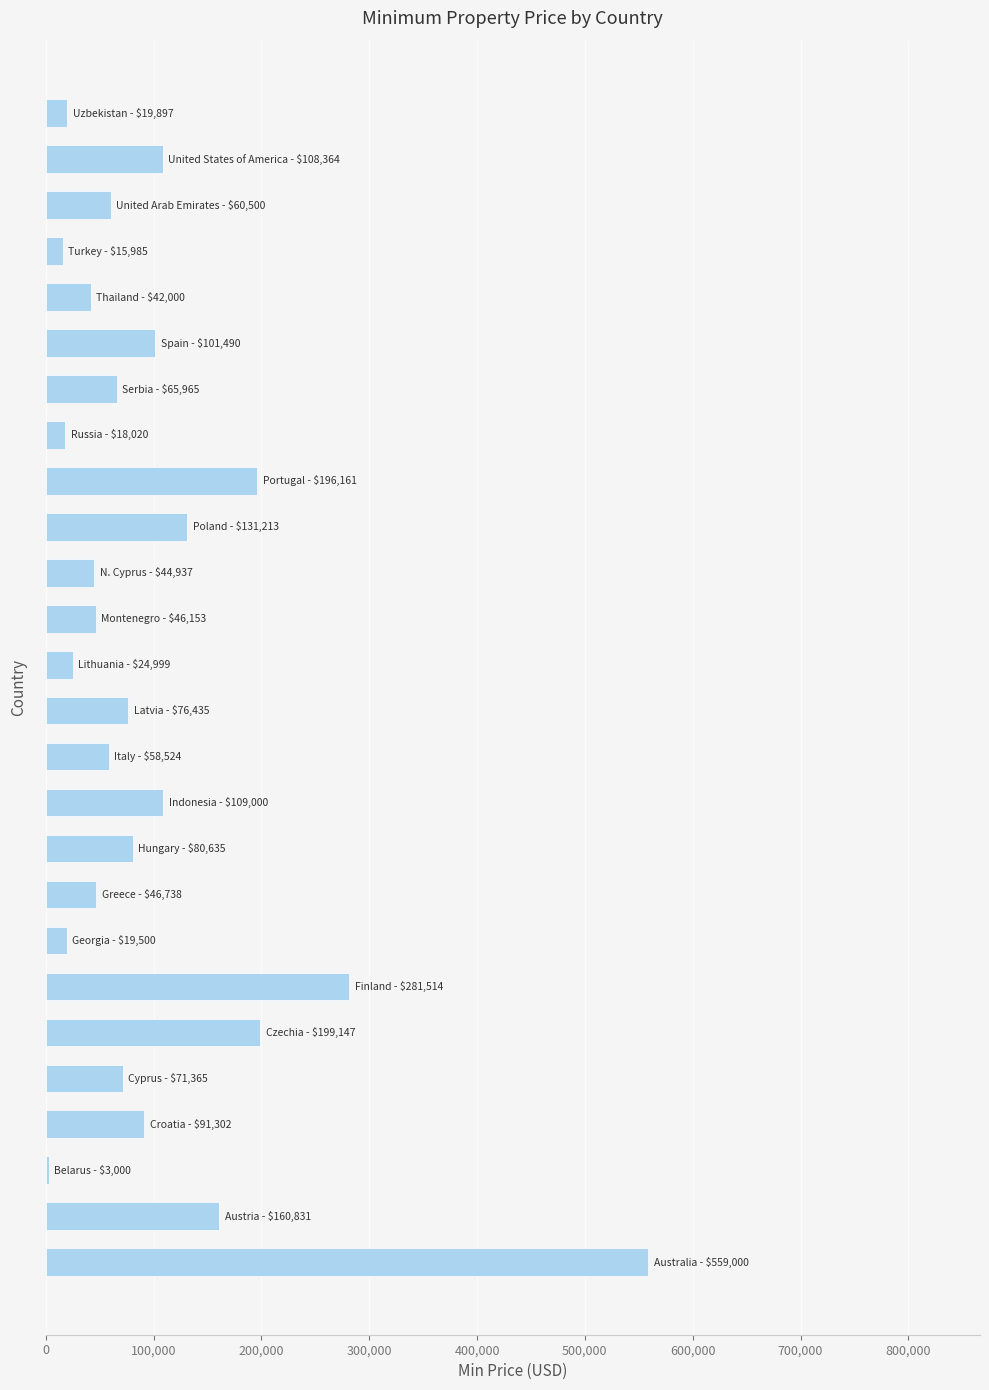

What is the difference between the maximum and minimum values?

556000